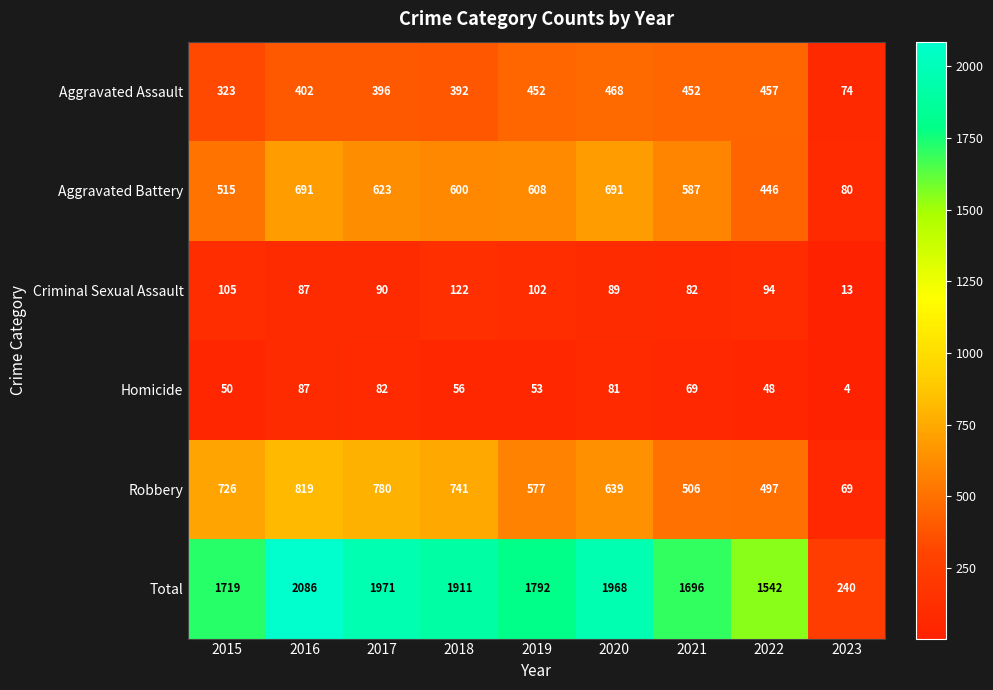

What is the difference between the highest and lowest values at 2017?

1889